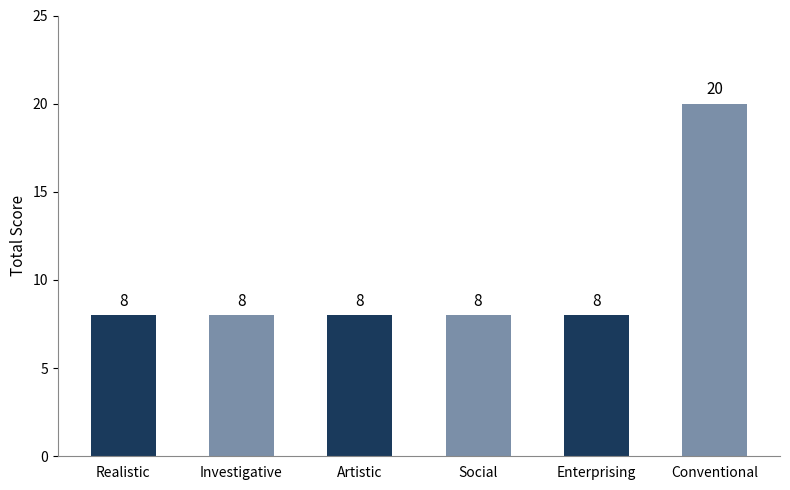

What position from the left is Conventional?

6